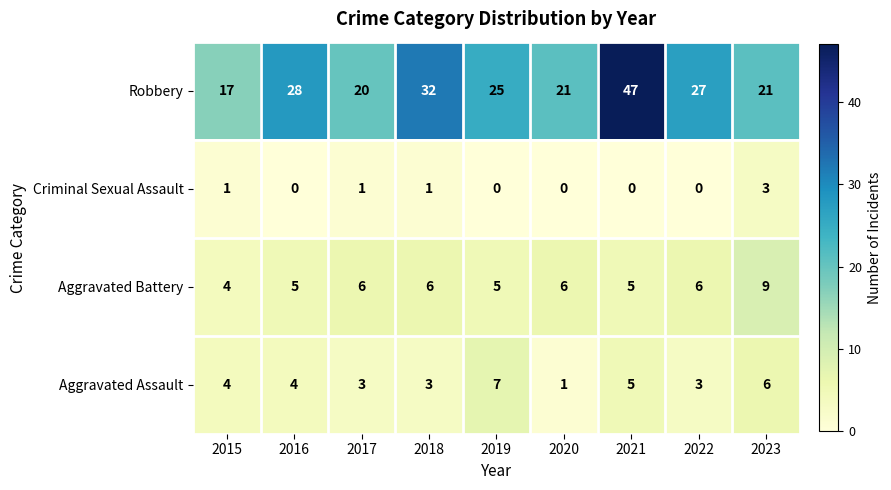

Where is Robbery nearest to the value 32?

2018